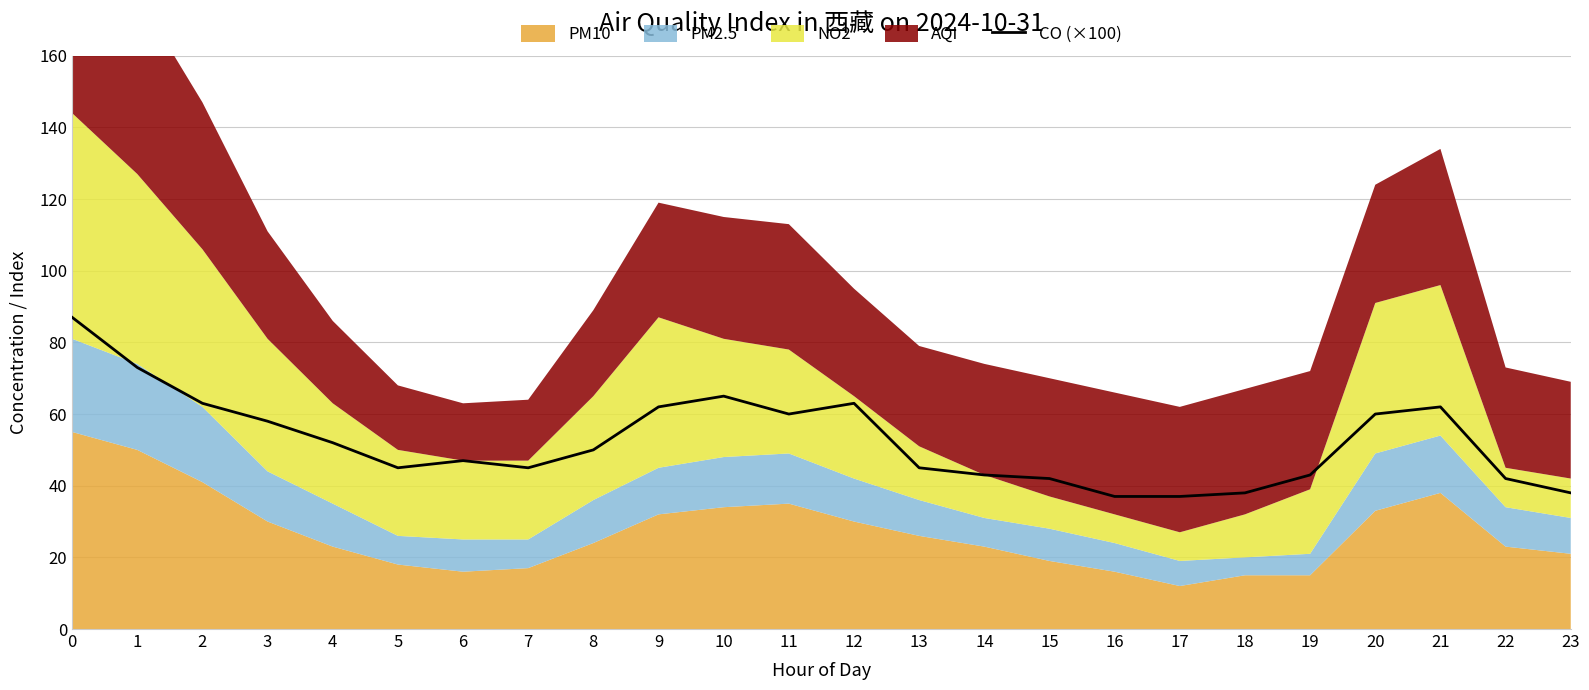

True or false: the data has more than 1 interior local peaks.

True